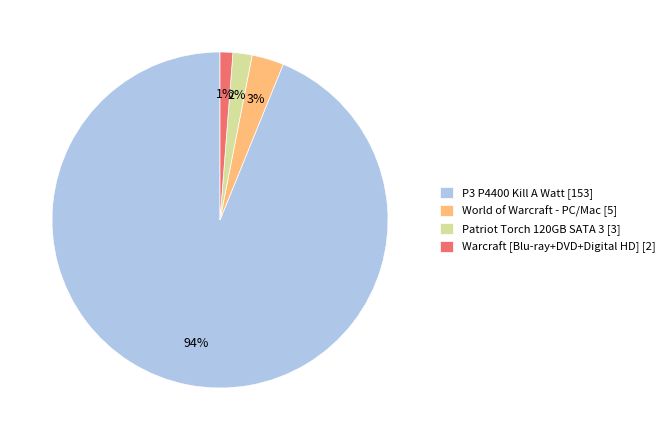

Do P3 P4400 Kill A Watt and Patriot Torch 120GB SATA 3 together represent more than half of the pie?

Yes